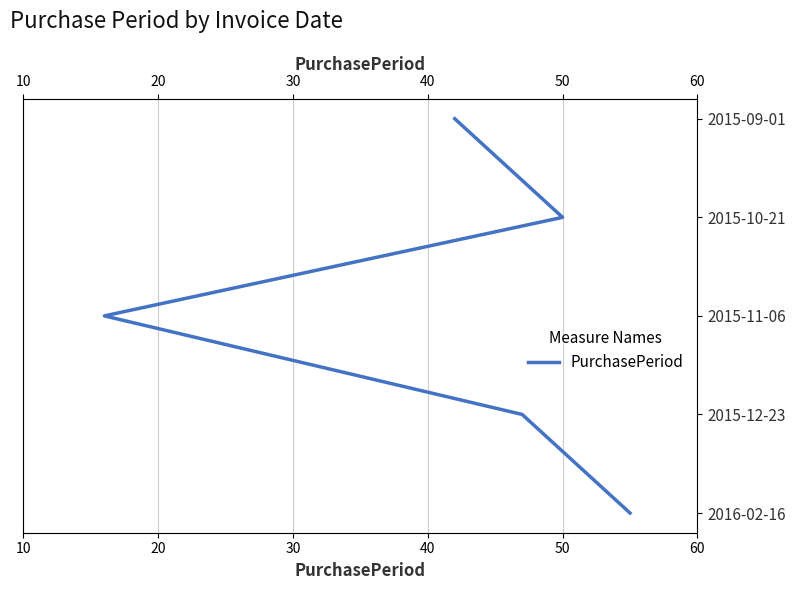

What is the change in value from 10 to 30?

+2